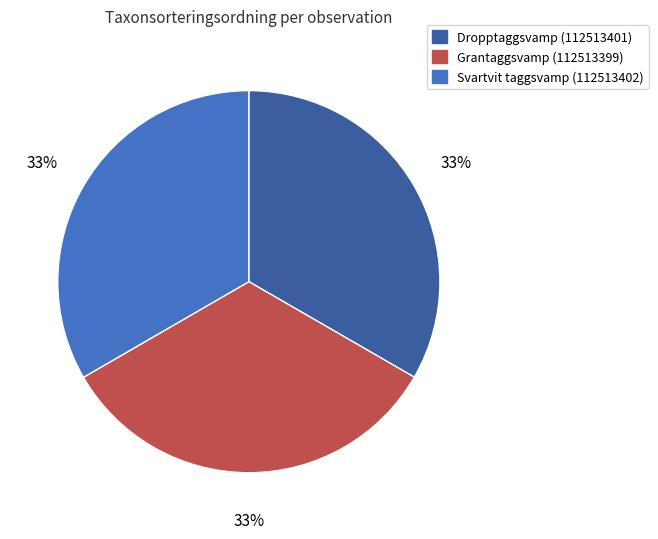

The Dropptaggsvamp (112513401) slice represents 42% of the pie. True or false?

False